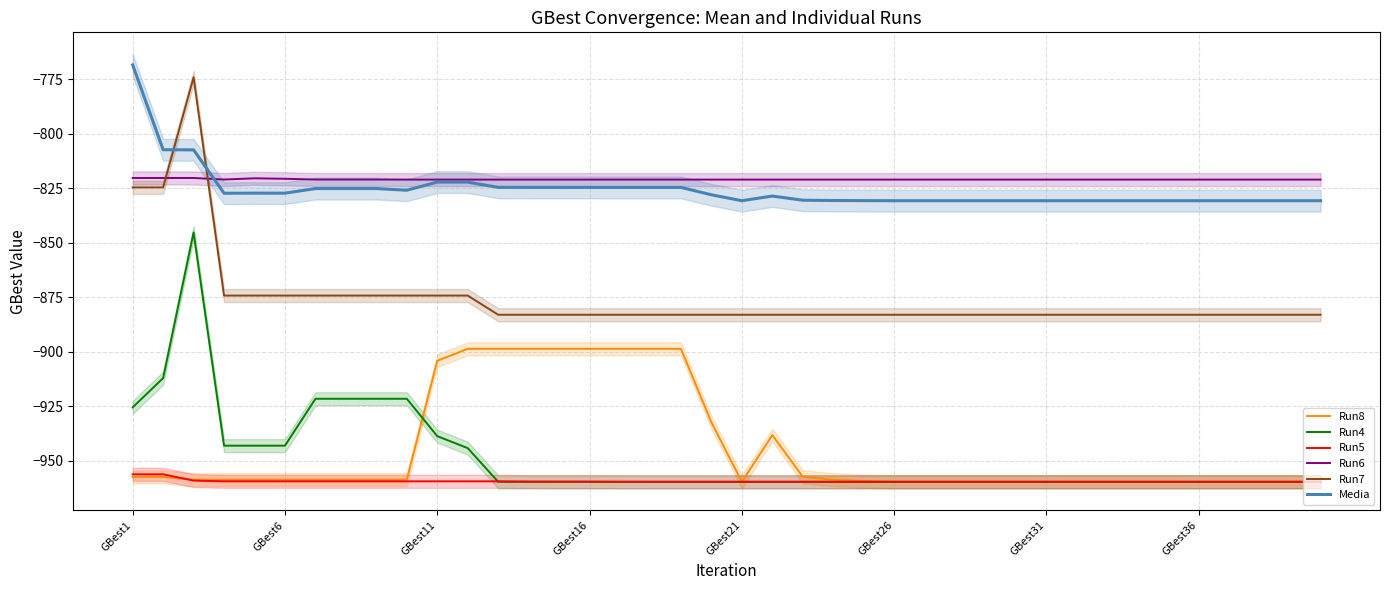

Is it true that Run4 equals -1656.1 at GBest11?

False